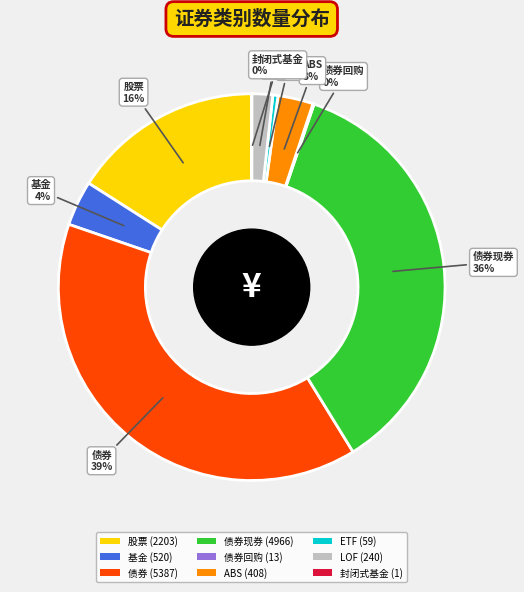

To the nearest percent, what percentage of the pie is 基金 (520)?

4%